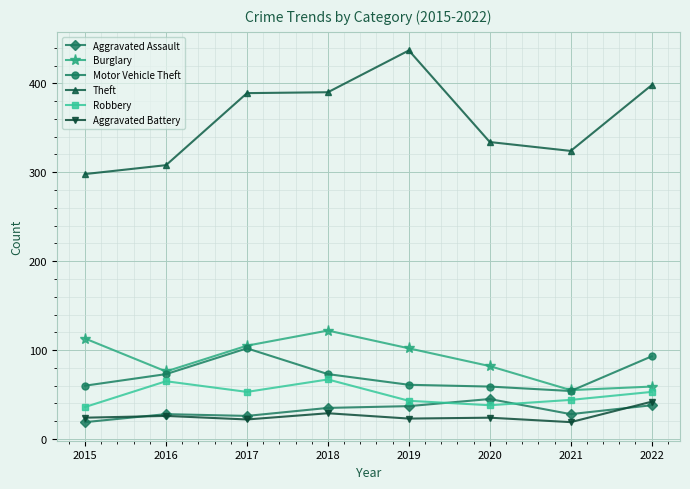

What are all the series names shown in the legend?

Aggravated Assault, Burglary, Motor Vehicle Theft, Theft, Robbery, Aggravated Battery